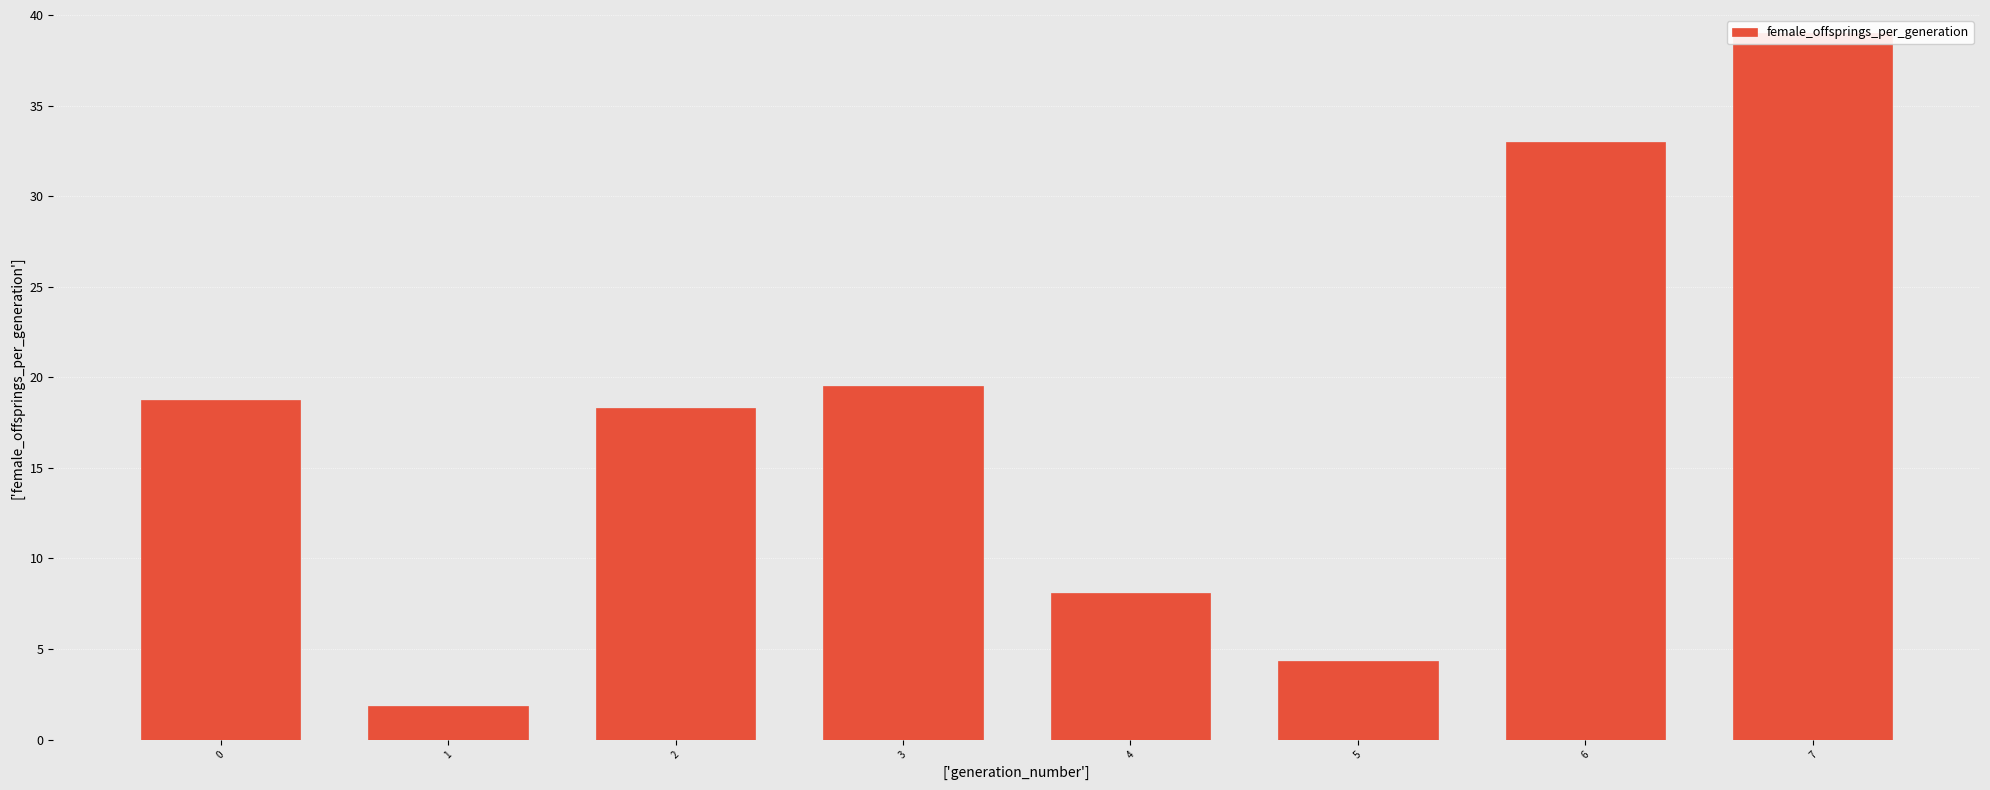

Rank the categories by value from lowest to highest.

1, 5, 4, 2, 0, 3, 6, 7